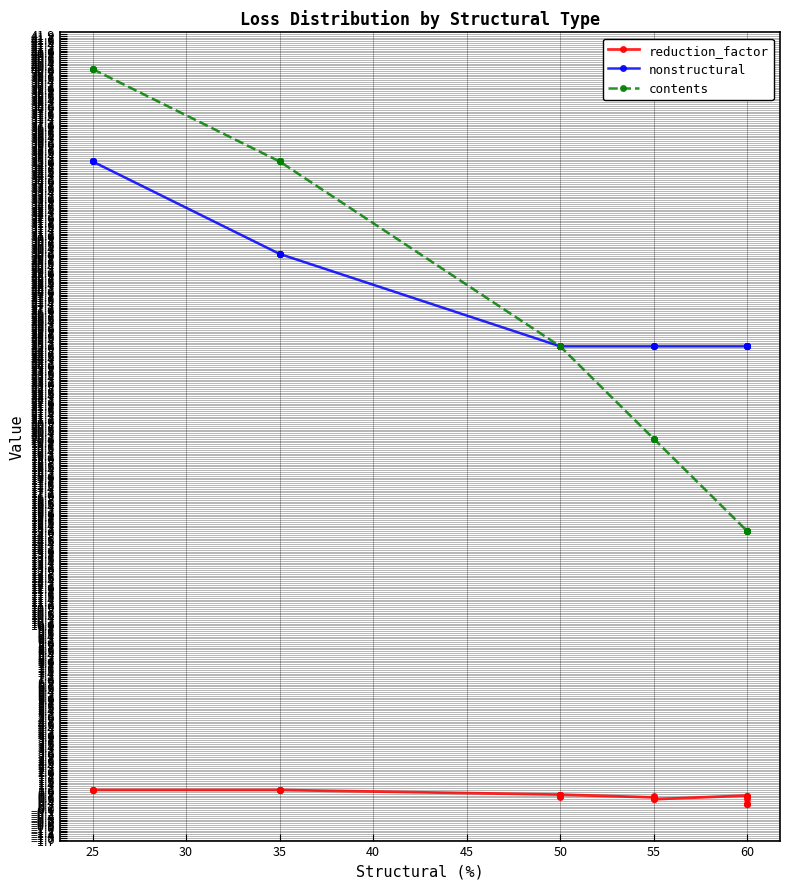

What are all the series names shown in the legend?

reduction_factor, nonstructural, contents